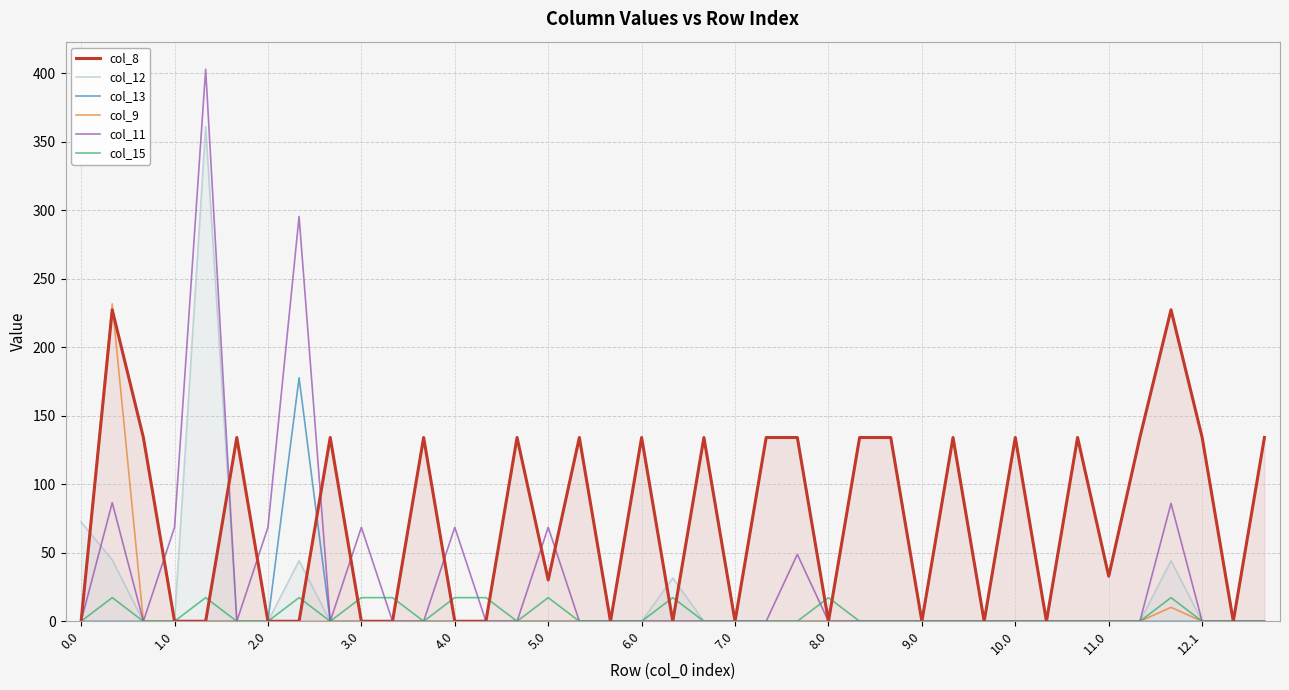

True or false: col_11 has more than 2 interior local peaks.

True